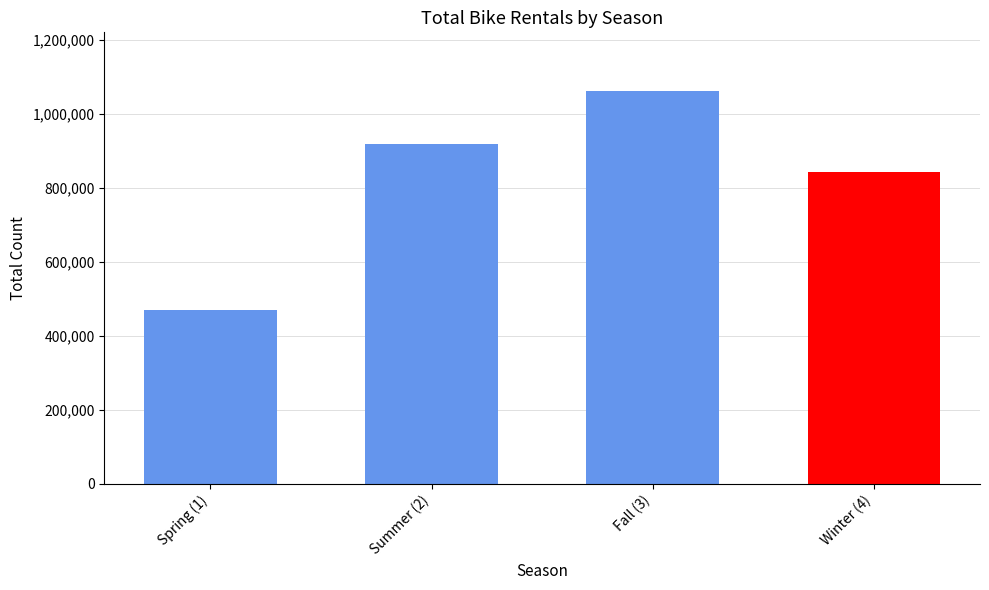

What is the value of the 2nd bar from the left?

918589